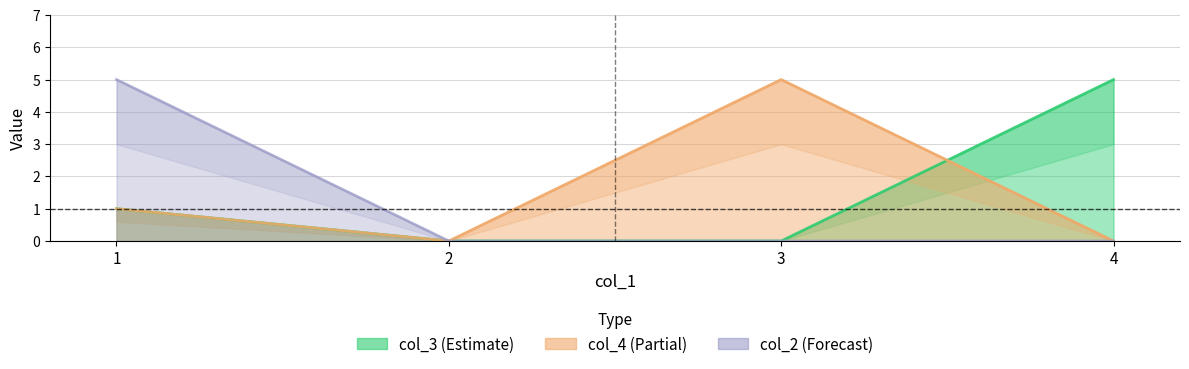

Which has a higher value, 3 or 2?

3